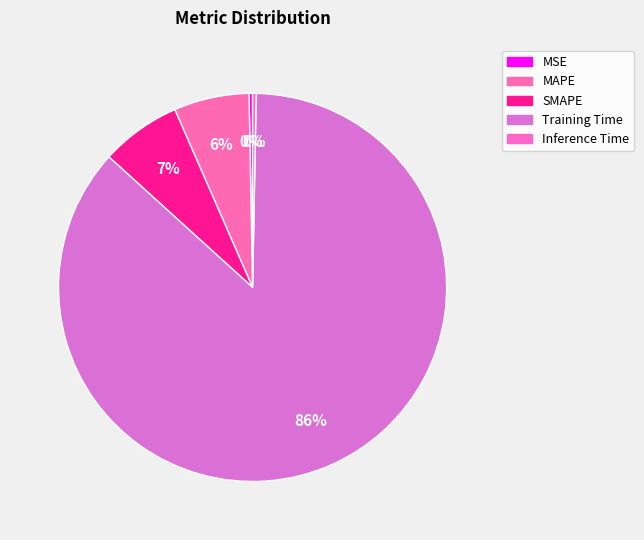

Which slice is the largest?

Training Time